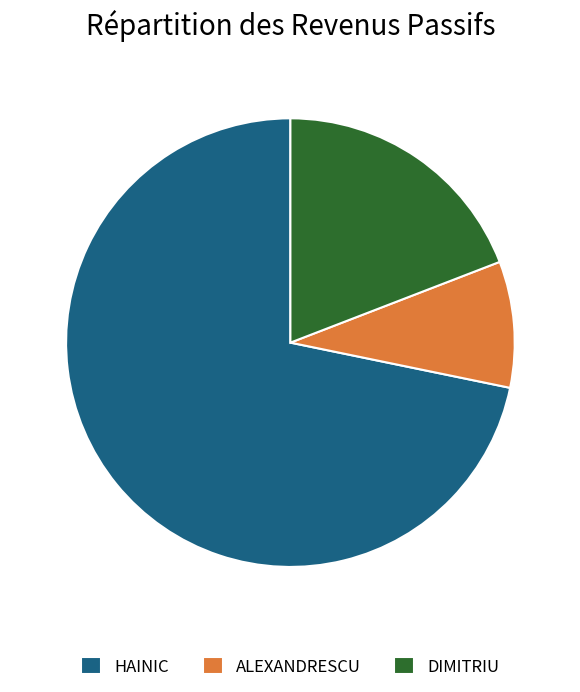

Count the number of slices in the pie.

3